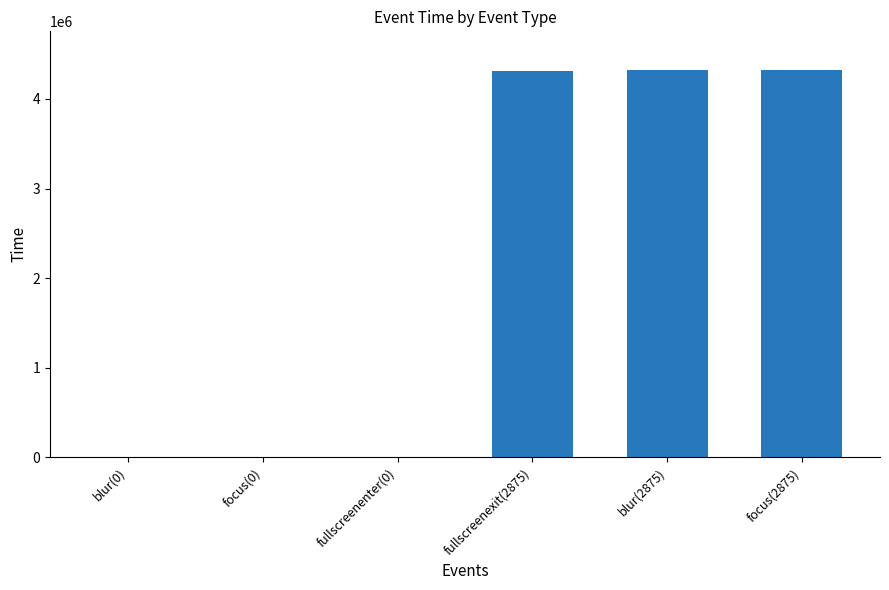

Is it true that the value at fullscreenexit(2875) is 2952460?

False